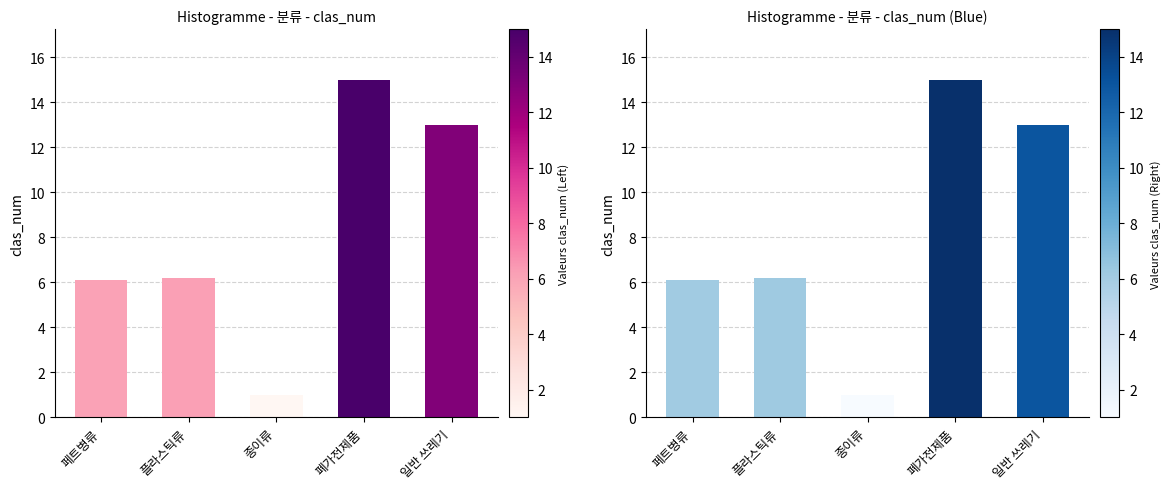

Are the bars horizontal?

No